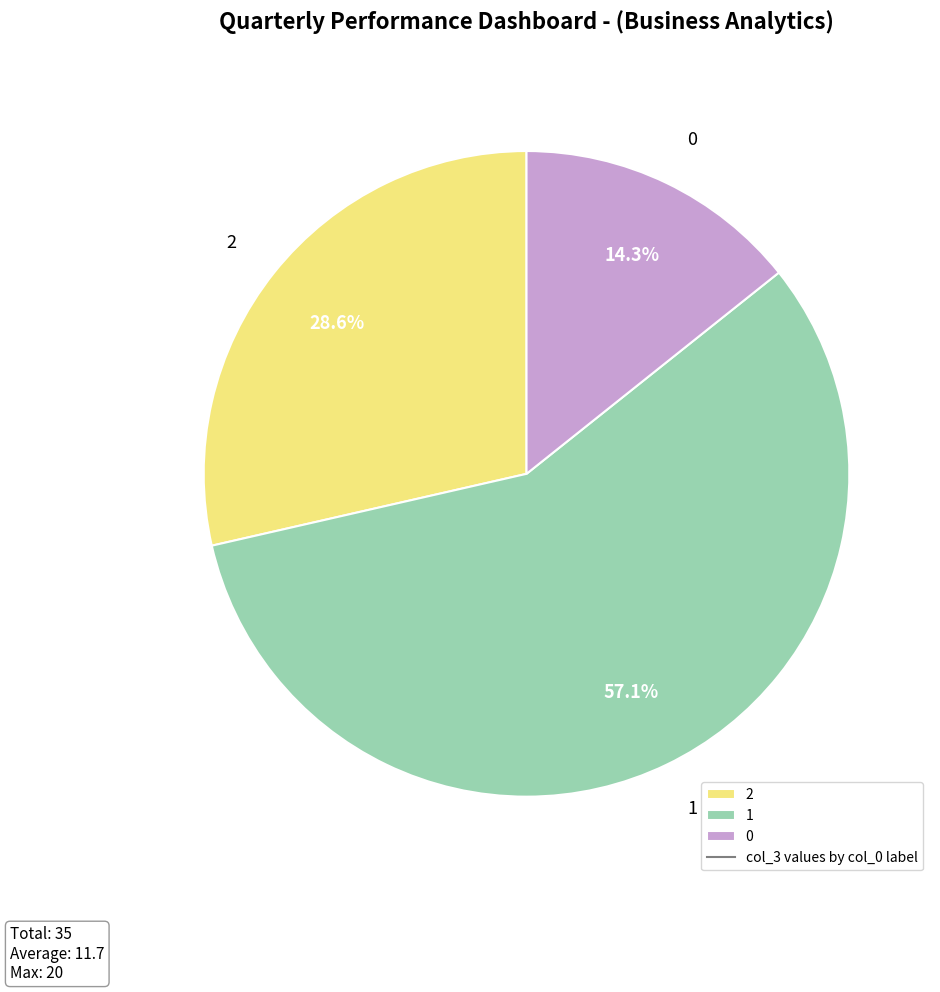

What is the ratio of the value at 2 to the value at 1?

0.5